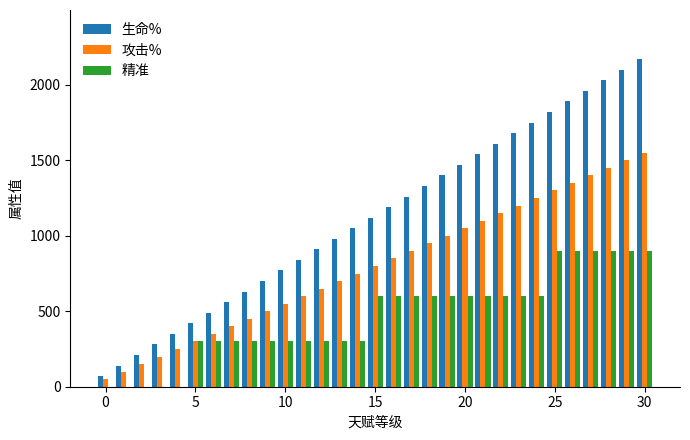

Reading right to left, transcribe all the data shown in this chart.

生命%: 2170	2100	2030	1960	1890	1820	1750	1680	1610	1540	1470	1400	1330	1260	1190	1120	1050	980	910	840	770	700	630	560	490	420	350	280	210	140	70
攻击%: 1550	1500	1450	1400	1350	1300	1250	1200	1150	1100	1050	1000	950	900	850	800	750	700	650	600	550	500	450	400	350	300	250	200	150	100	50
精准: 900	900	900	900	900	900	600	600	600	600	600	600	600	600	600	600	300	300	300	300	300	300	300	300	300	300	0	0	0	0	0